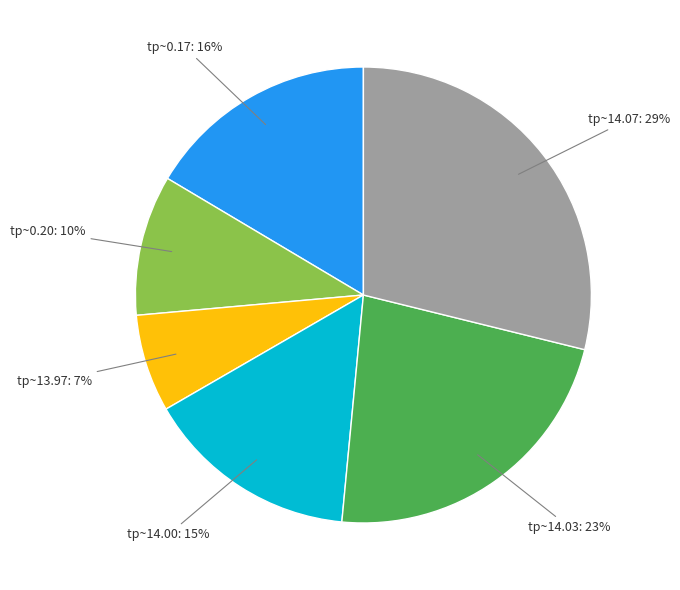

To the nearest percent, what is the difference between the largest and smallest slice percentages?

22%